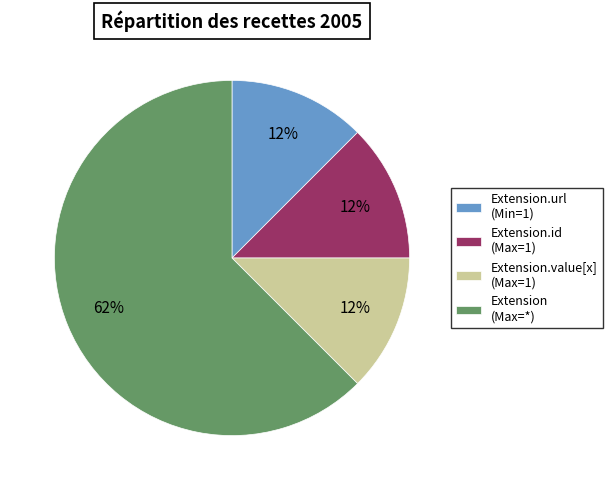

Combined, do Extension.id (Max=1) and Extension.url (Min=1) account for over 50%?

No